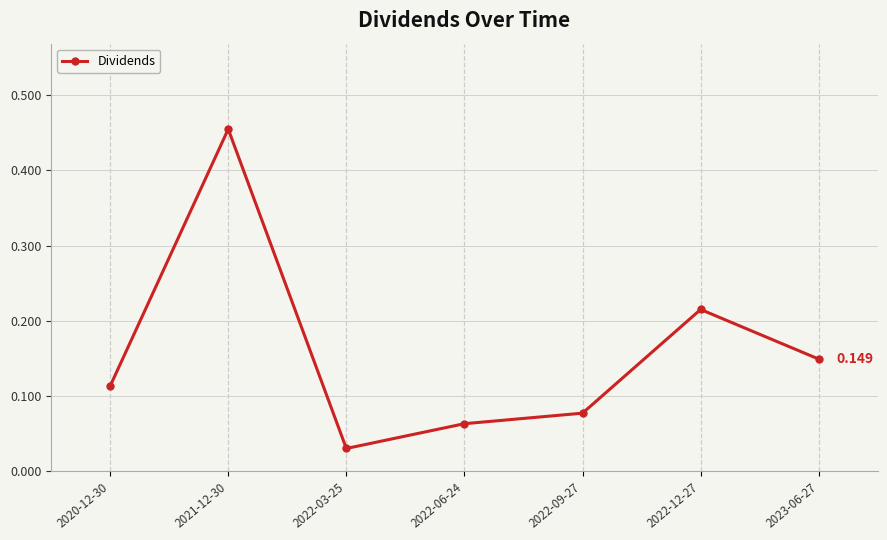

The chart shows a value of 0.0 at 2023-06-27. True or false?

False